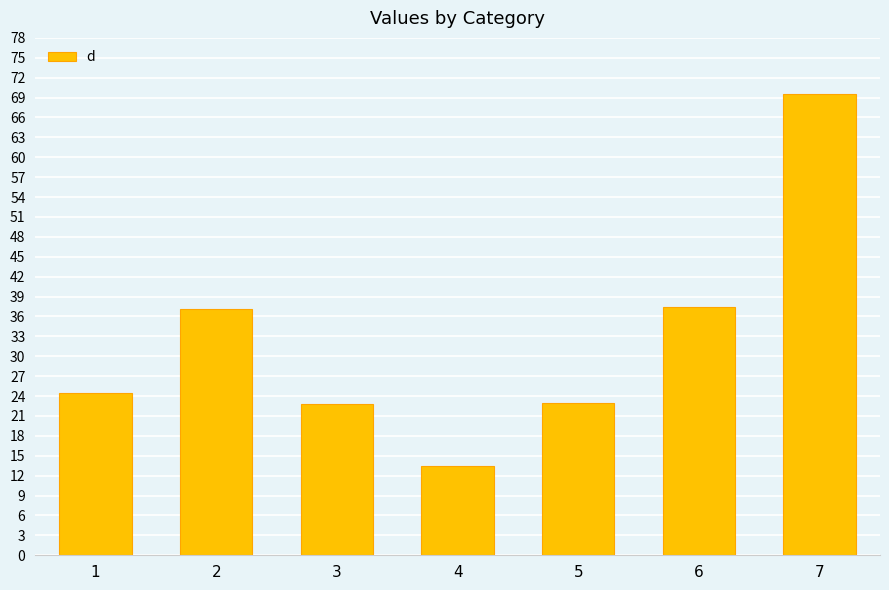

What is the value of the 6th bar from the left?

37.4